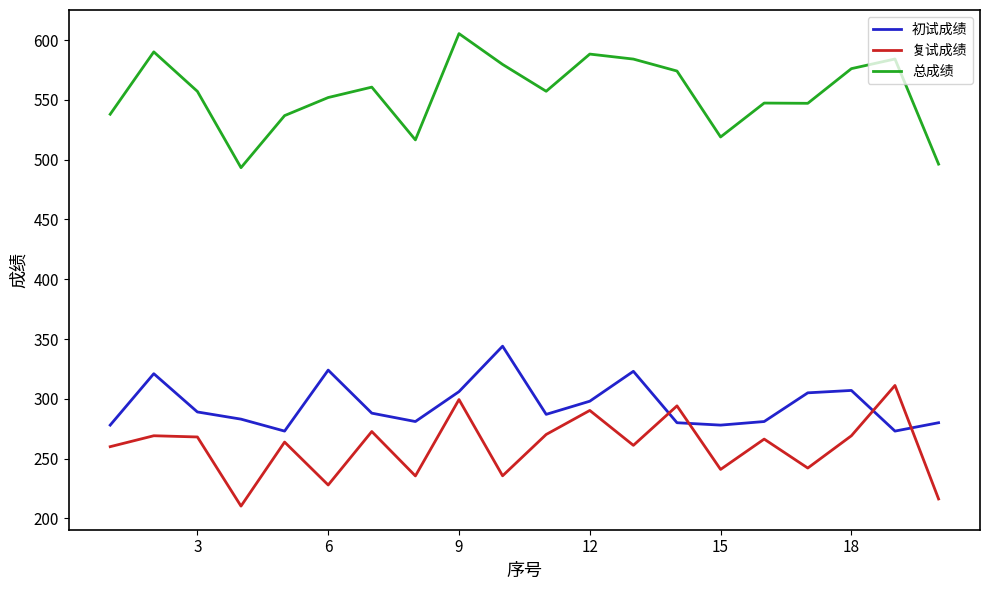

Rank the series by their maximum value, from lowest to highest.

复试成绩, 初试成绩, 总成绩